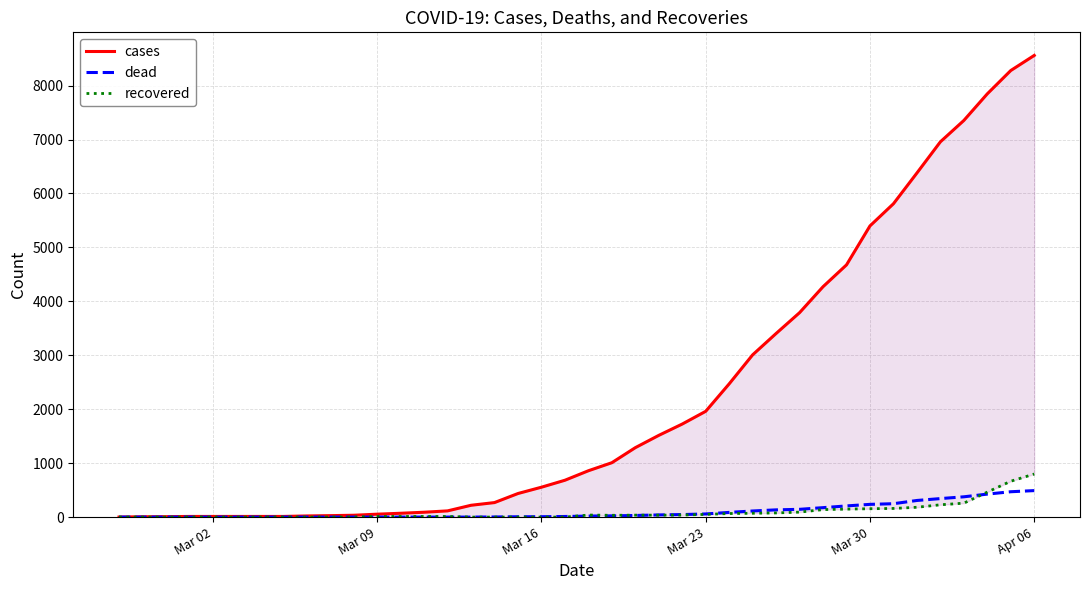

Reading right to left, list all the values displayed in this chart.

cases: 8559	8279	7847	7353	6957	6379	5809	5398	4676	4271	3790	3404	3008	2470	1961	1725	1515	1287	1008	859	683	554	437	269	219	115	90	71	54	34	27	21	12	12	12	12	12	8	6	1
dead: 491	470	426	376	343	308	248	236	207	175	144	134	113	87	58	47	40	30	23	19	11	7	6	2	0	0	0	0	0	0	0	0	0	0	0	0	0	0	0	0
recovered: 798	665	463	258	228	182	160	155	148	139	92	77	71	66	50	38	36	36	33	38	0	0	0	0	0	11	11	11	11	0	0	0	0	0	0	0	0	0	0	0